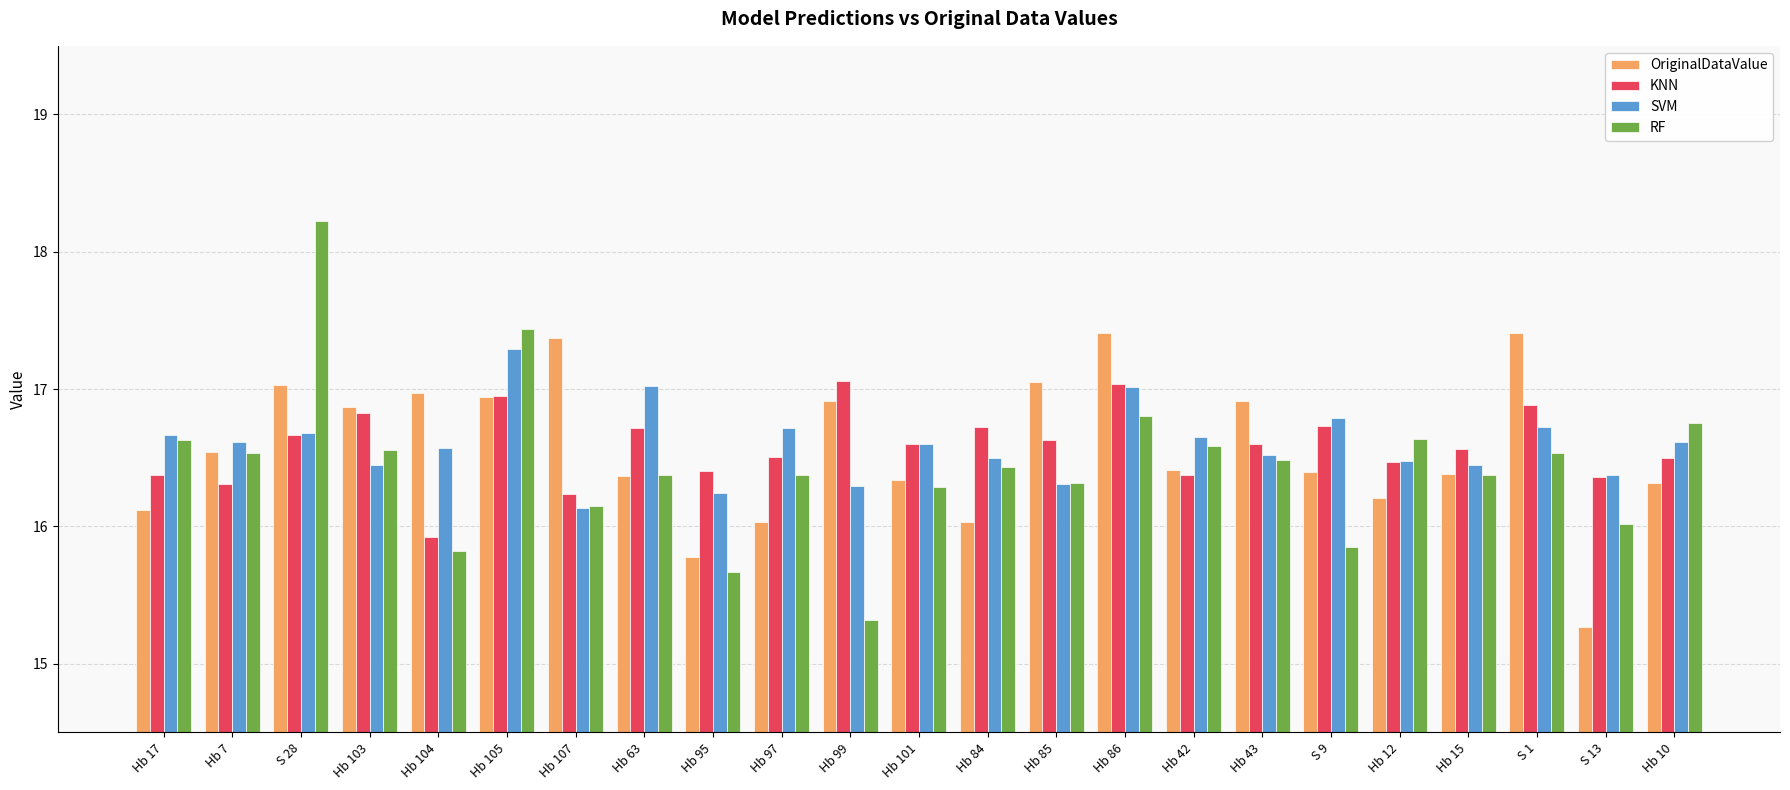

What is the approximate value of SVM at Hb 63?

17.0